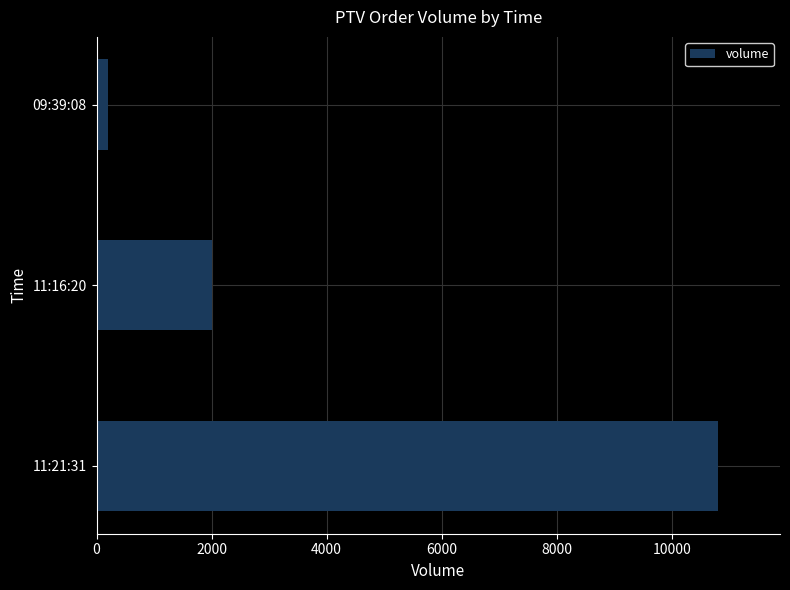

Is it true that the value at 11:16:20 is 3479?

False